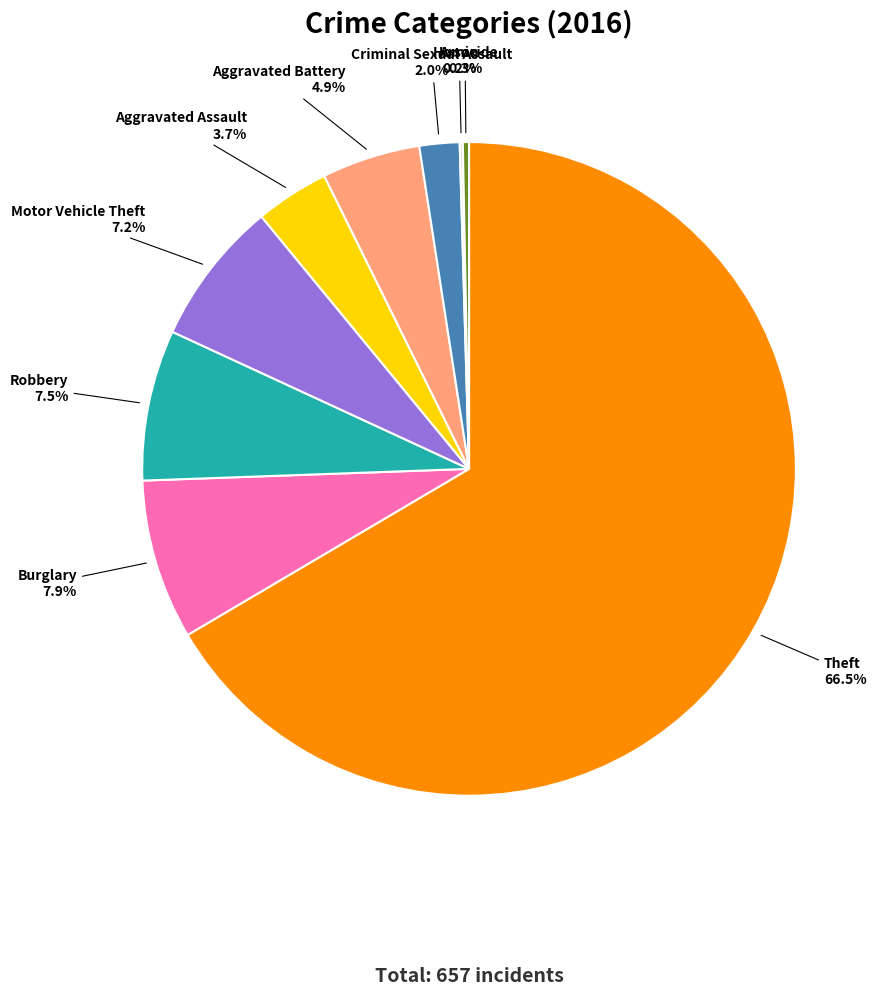

What is the largest slice in the pie chart?

Theft